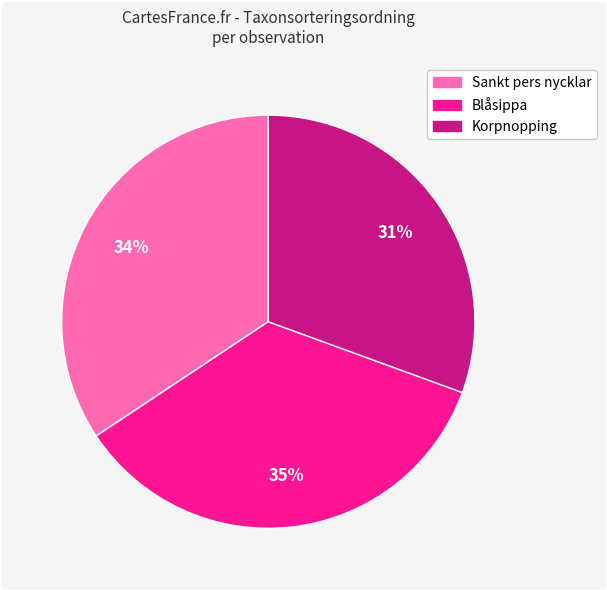

To the nearest percent, what is the average slice percentage?

33%